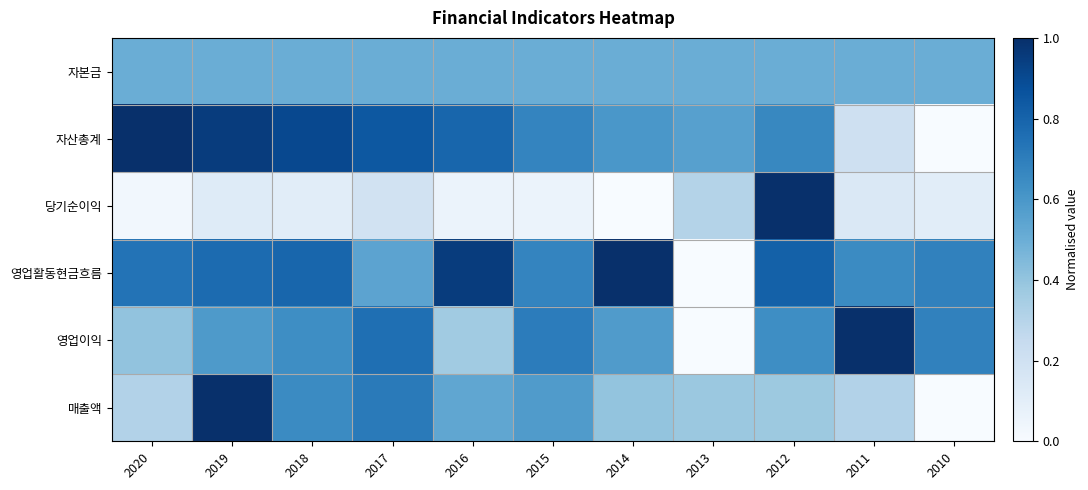

Which series has the widest spread of values?

자산총계